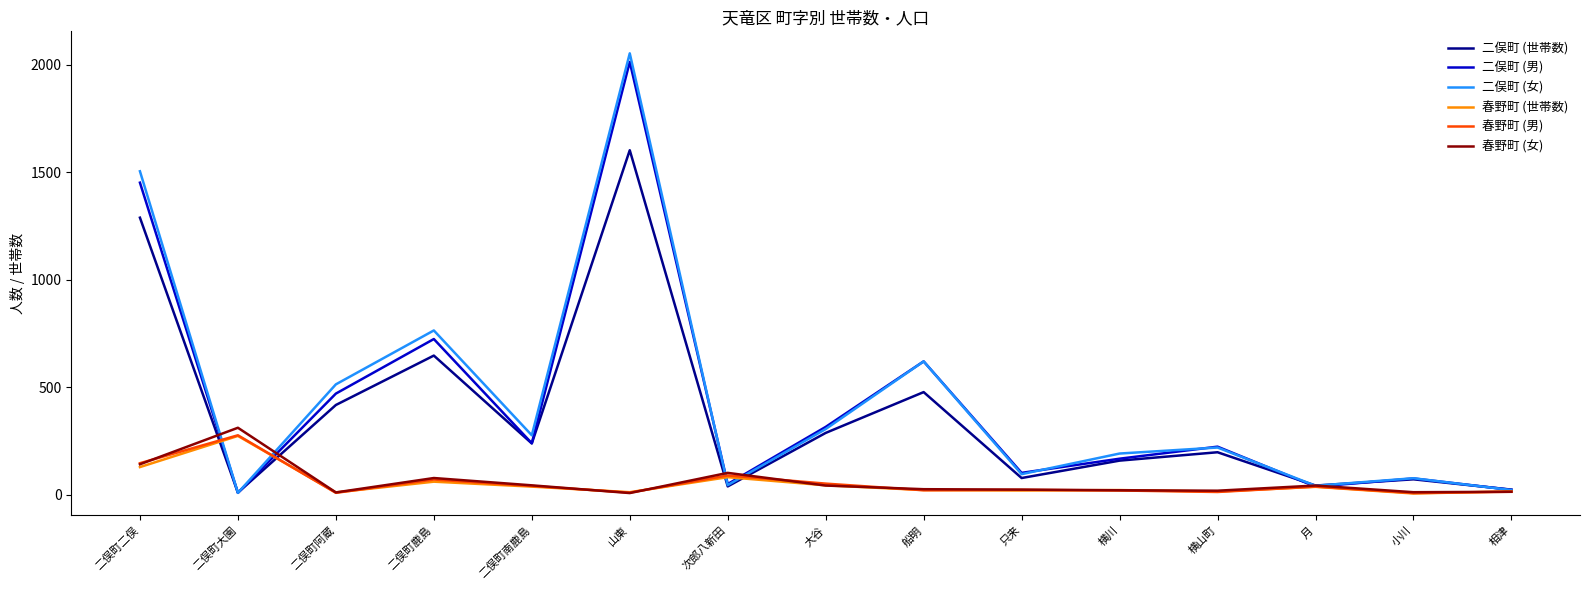

After their last crossing, which series has the higher values: 二俣町 (世帯数) or 二俣町 (男)?

二俣町 (世帯数)